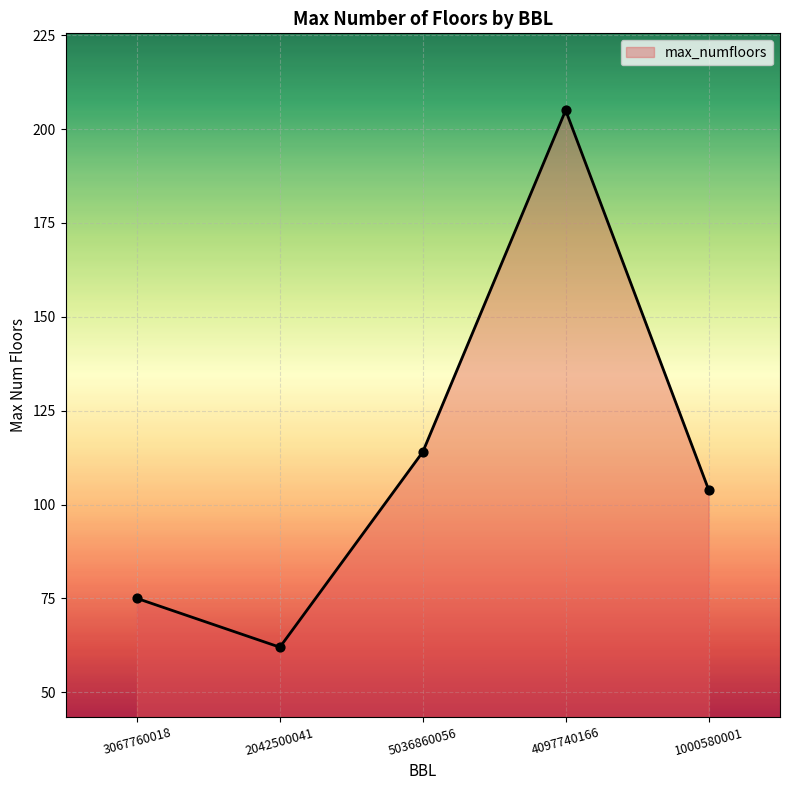

What is the change in value from 5036860056 to 4097740166?

+91